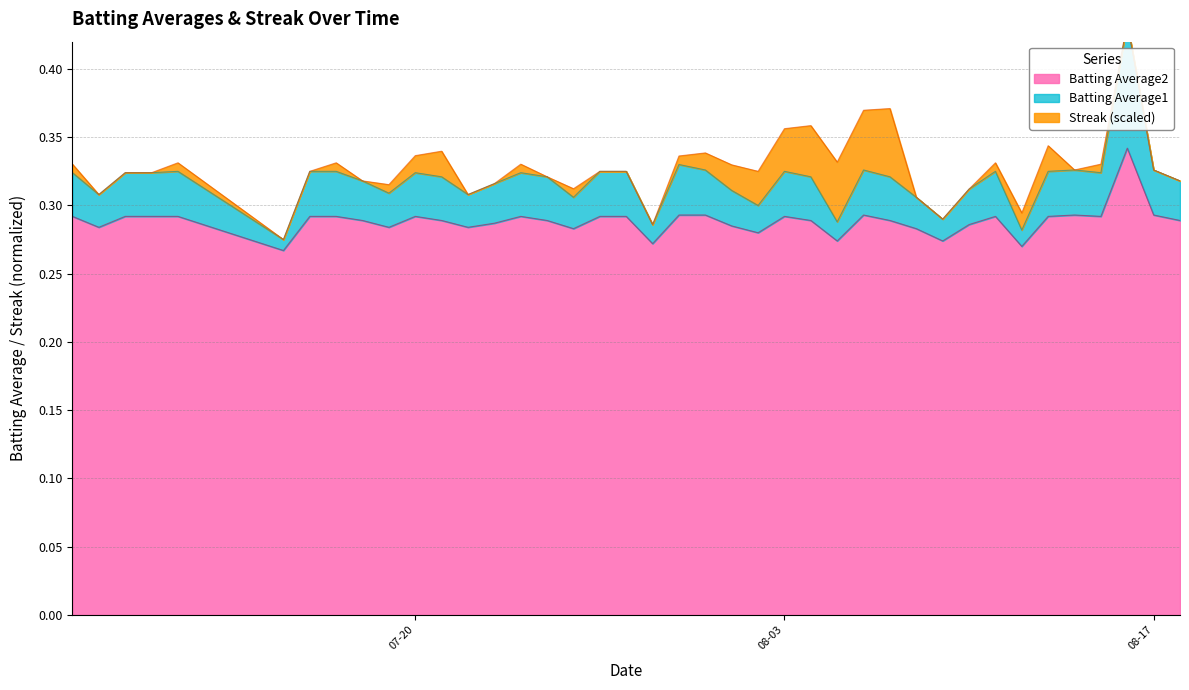

Count the Batting Average1 values in the range 0 to 1.

40